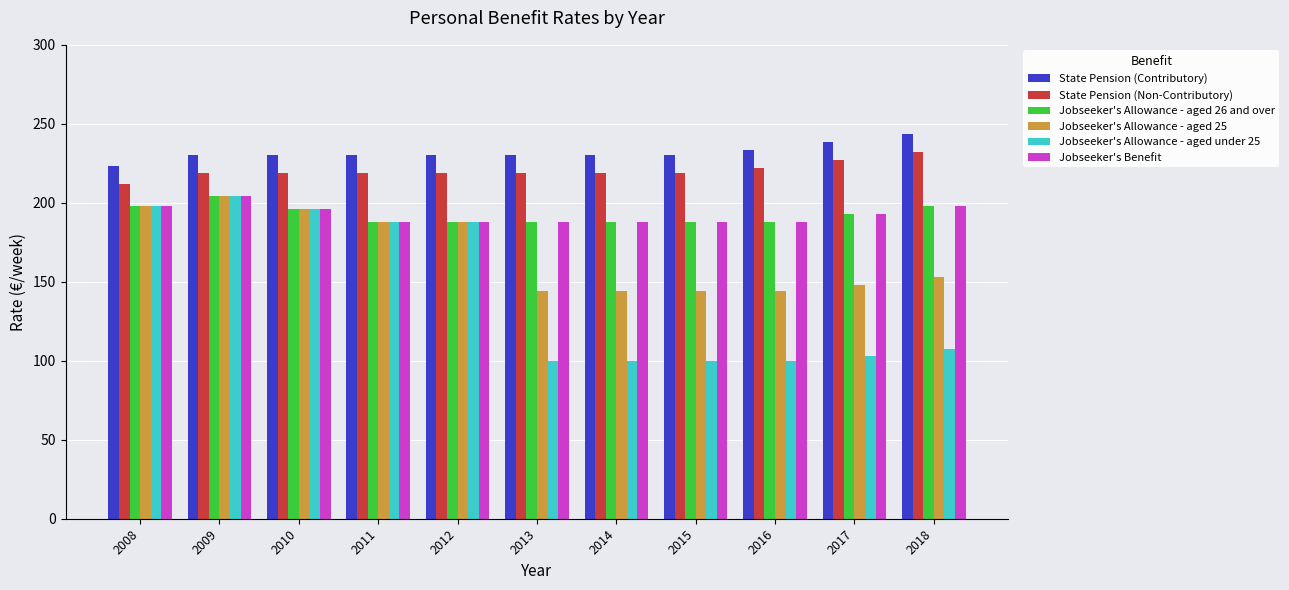

The State Pension (Contributory) series shows 230.3 at 2014. True or false?

True